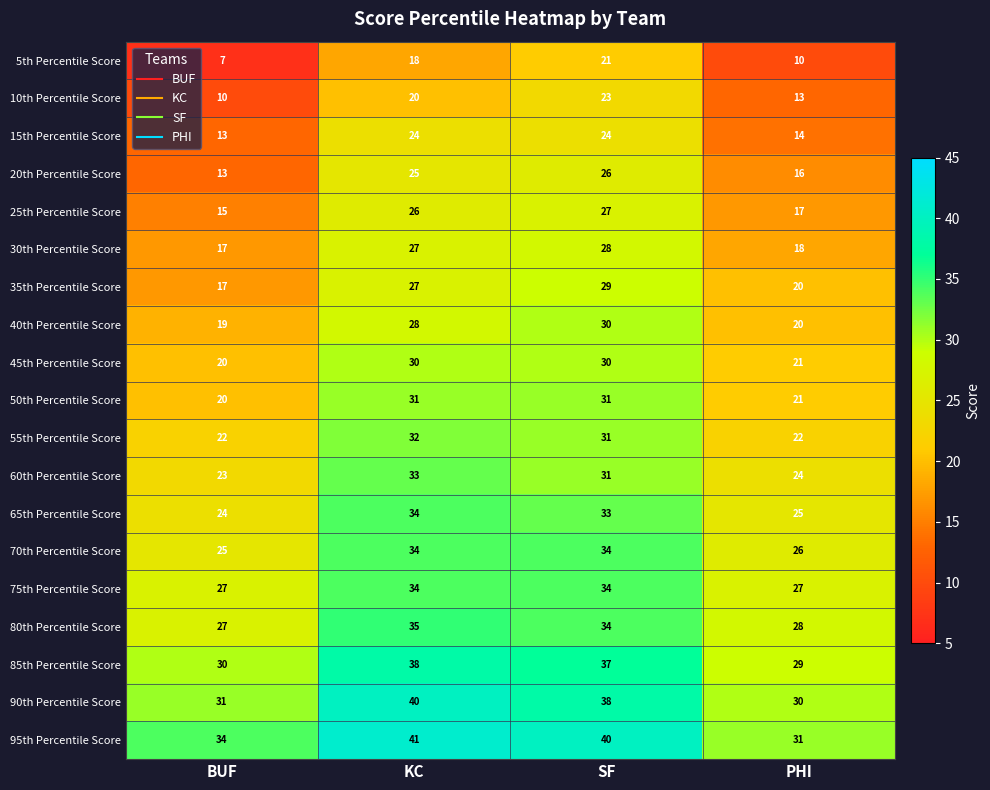

Which label corresponds to the largest value in the chart?

KC